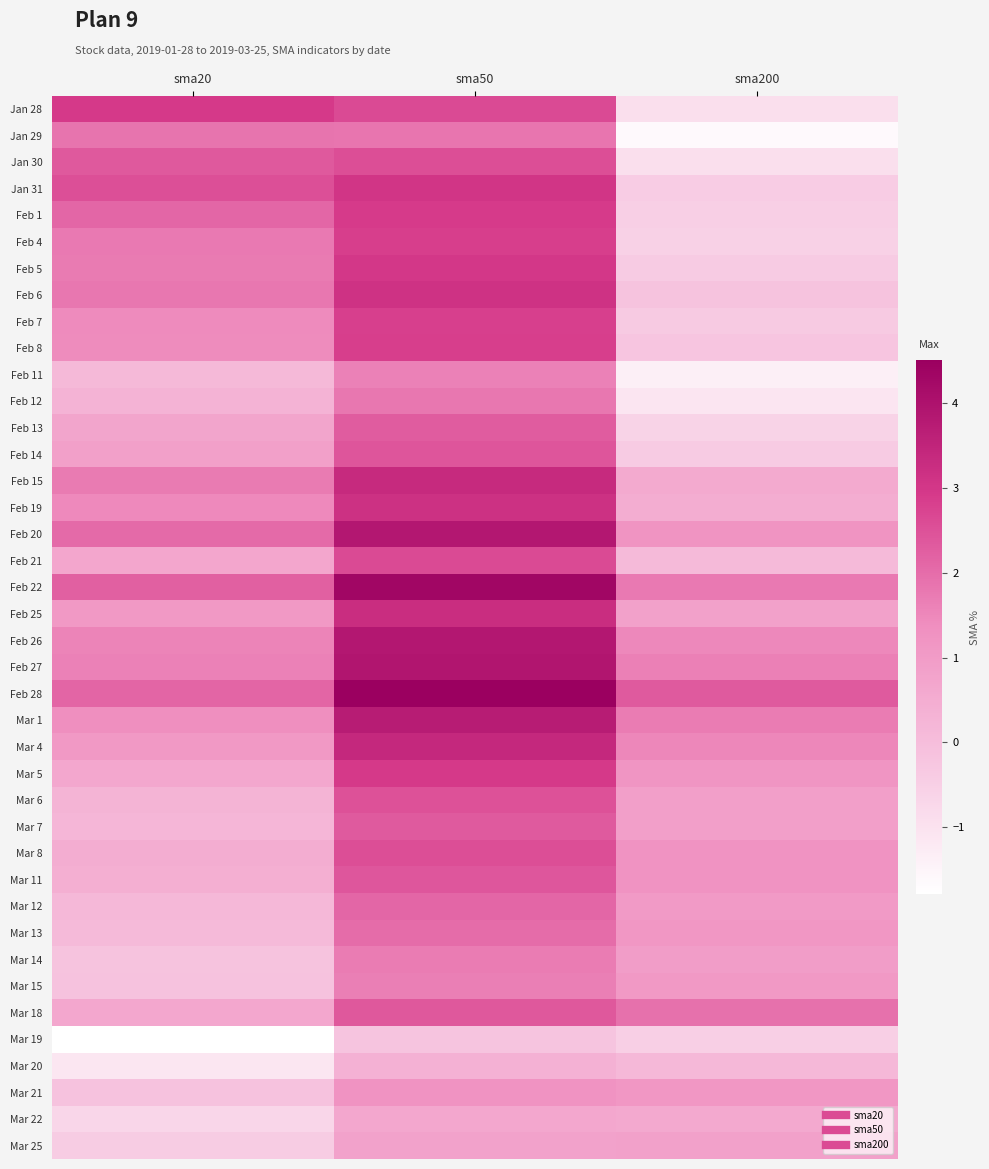

Reading left to right, extract all data points from this chart.

Jan 28: sma20=2.9	sma50=2.6	sma200=-0.9
Jan 29: sma20=1.9	sma50=1.8	sma200=-1.6
Jan 30: sma20=2.4	sma50=2.5	sma200=-0.9
Jan 31: sma20=2.5	sma50=3.0	sma200=-0.4
Feb 1: sma20=2.1	sma50=2.9	sma200=-0.5
Feb 4: sma20=1.8	sma50=2.8	sma200=-0.6
Feb 5: sma20=1.7	sma50=3.0	sma200=-0.4
Feb 6: sma20=1.8	sma50=3.1	sma200=-0.1
Feb 7: sma20=1.4	sma50=2.8	sma200=-0.3
Feb 8: sma20=1.4	sma50=2.9	sma200=-0.2
Feb 11: sma20=0.1	sma50=1.6	sma200=-1.4
Feb 12: sma20=0.3	sma50=1.8	sma200=-1.1
Feb 13: sma20=0.7	sma50=2.3	sma200=-0.6
Feb 14: sma20=0.9	sma50=2.4	sma200=-0.4
Feb 15: sma20=1.7	sma50=3.3	sma200=0.6
Feb 19: sma20=1.5	sma50=3.2	sma200=0.5
Feb 20: sma20=2.0	sma50=3.9	sma200=1.2
Feb 21: sma20=0.7	sma50=2.6	sma200=0.1
Feb 22: sma20=2.2	sma50=4.3	sma200=1.8
Feb 25: sma20=1.1	sma50=3.3	sma200=0.8
Feb 26: sma20=1.6	sma50=3.9	sma200=1.5
Feb 27: sma20=1.6	sma50=3.9	sma200=1.6
Feb 28: sma20=2.1	sma50=4.5	sma200=2.3
Mar 1: sma20=1.4	sma50=3.7	sma200=1.7
Mar 4: sma20=1.1	sma50=3.4	sma200=1.5
Mar 5: sma20=0.7	sma50=2.9	sma200=1.2
Mar 6: sma20=0.3	sma50=2.5	sma200=0.9
Mar 7: sma20=0.2	sma50=2.3	sma200=0.9
Mar 8: sma20=0.5	sma50=2.5	sma200=1.2
Mar 11: sma20=0.4	sma50=2.4	sma200=1.2
Mar 12: sma20=0.2	sma50=2.1	sma200=1.1
Mar 13: sma20=0.1	sma50=2.0	sma200=1.1
Mar 14: sma20=-0.2	sma50=1.7	sma200=1.0
Mar 15: sma20=-0.1	sma50=1.7	sma200=1.1
Mar 18: sma20=0.7	sma50=2.4	sma200=1.9
Mar 19: sma20=-1.8	sma50=-0.2	sma200=-0.5
Mar 20: sma20=-1.1	sma50=0.4	sma200=0.2
Mar 21: sma20=-0.1	sma50=1.2	sma200=1.1
Mar 22: sma20=-0.7	sma50=0.7	sma200=0.6
Mar 25: sma20=-0.4	sma50=0.8	sma200=0.8